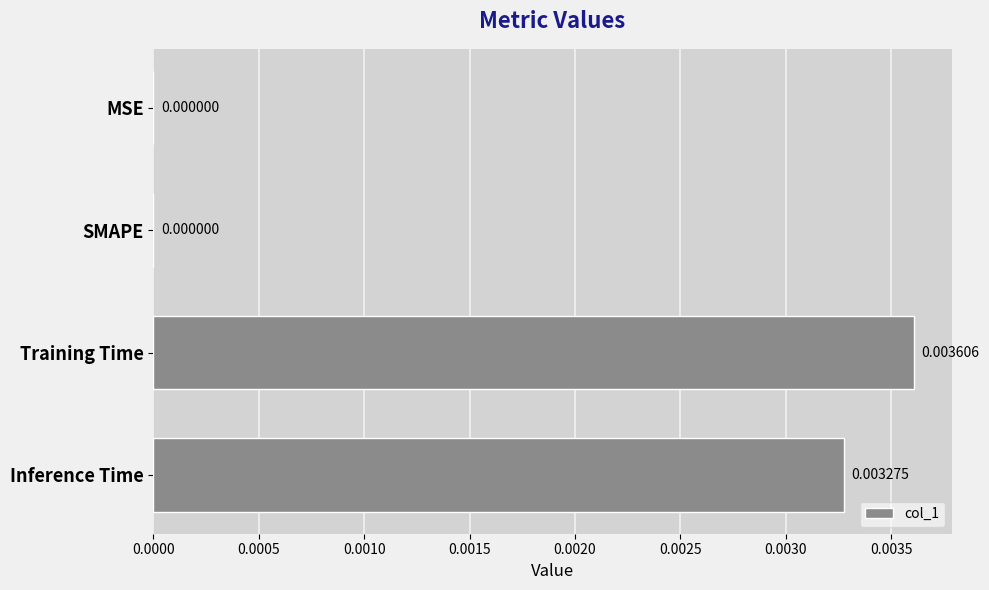

Which category has the highest value across all series?

Training Time